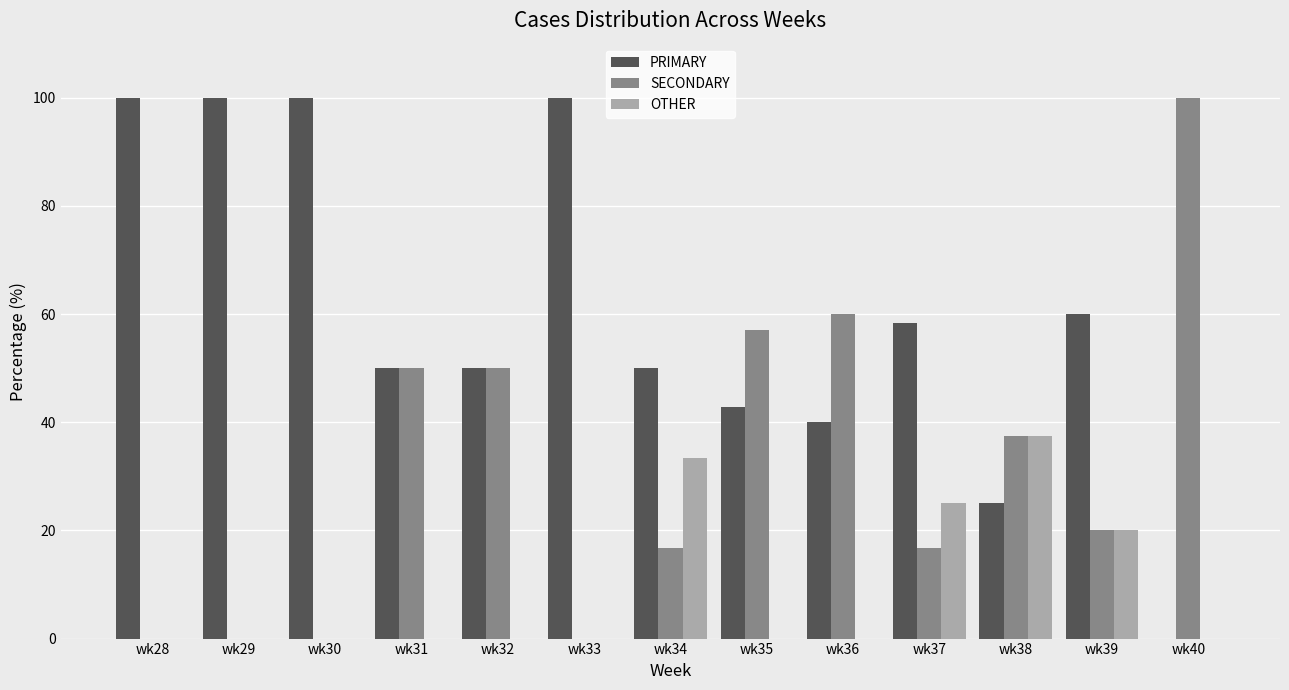

Which series changed the most between wk30 and wk34?

PRIMARY